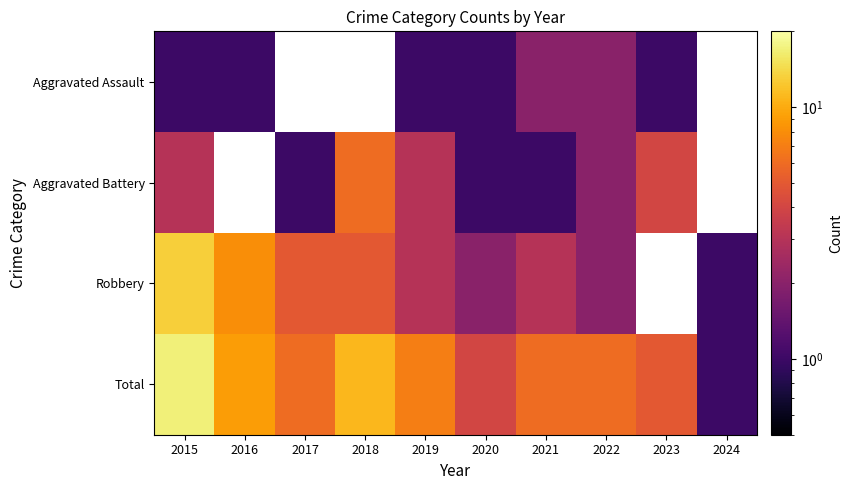

List the labels in order of Robbery value, smallest first.

2024, 2020, 2022, 2019, 2021, 2017, 2018, 2016, 2015, 2023